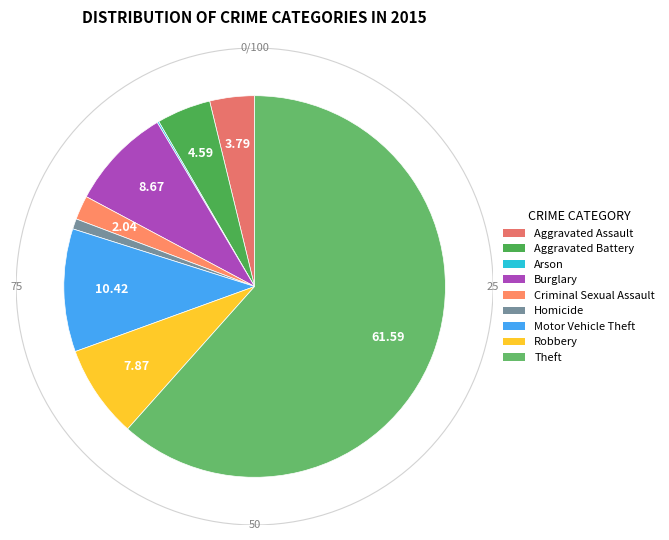

Does Burglary represent more than half of the total?

No